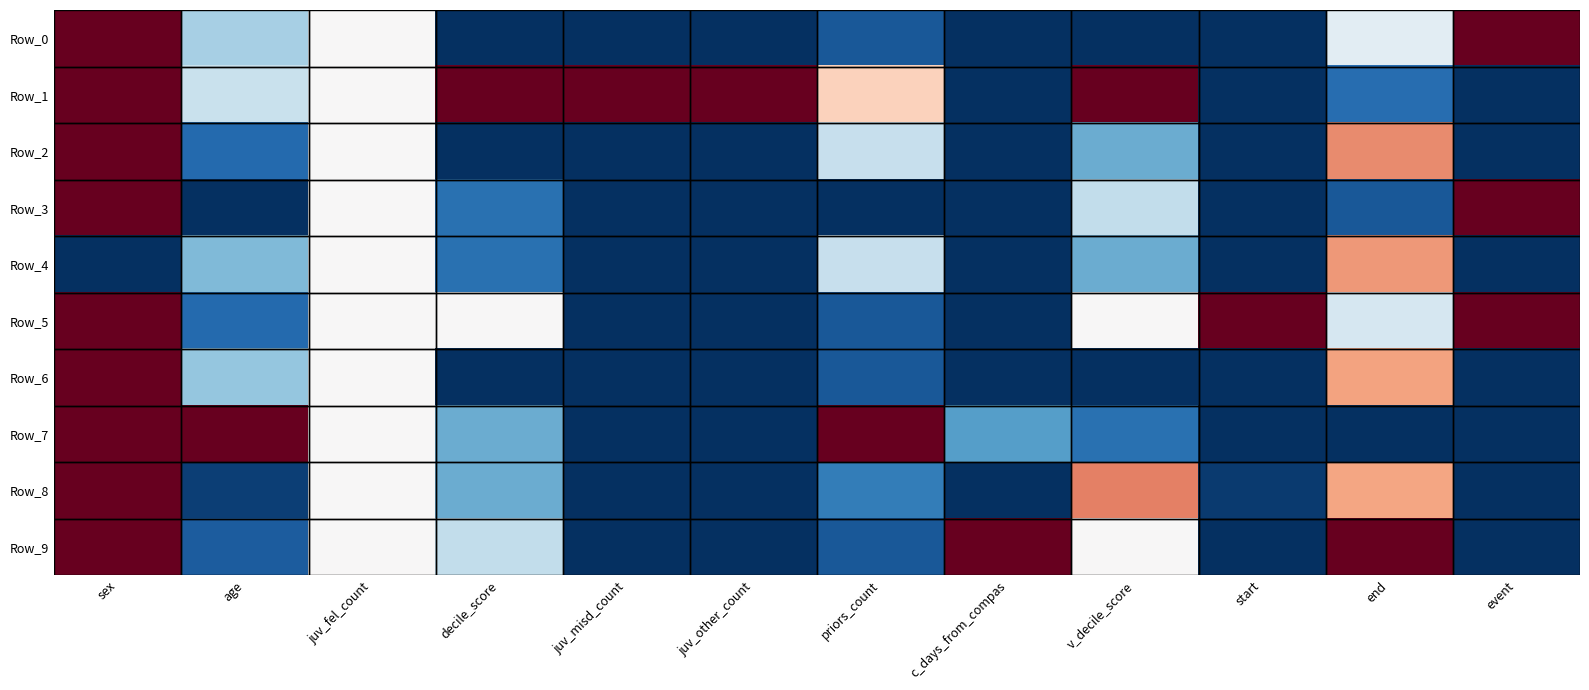

List the series in order of their peak value, highest first.

Row_0, Row_1, Row_2, Row_3, Row_5, Row_6, Row_7, Row_8, Row_9, Row_4